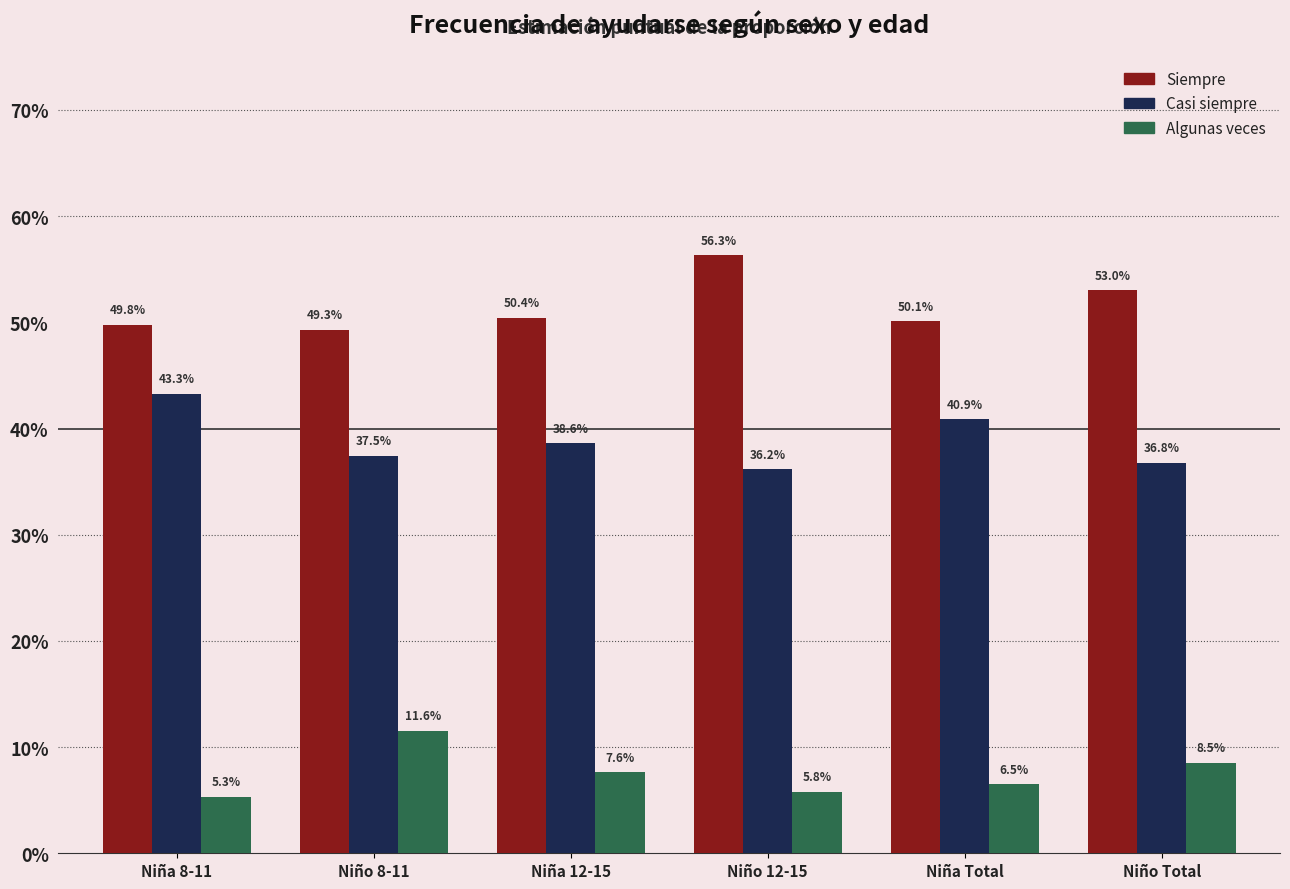

The value of Siempre at Niño 8-11 is 0.5. True or false?

True